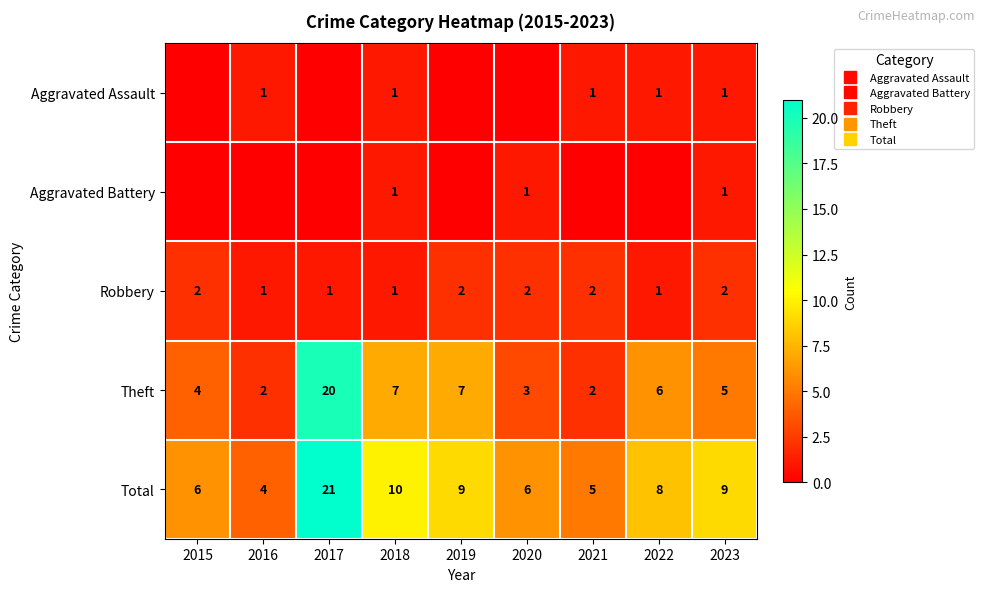

What is the approximate value of Aggravated Assault at 2021?

1